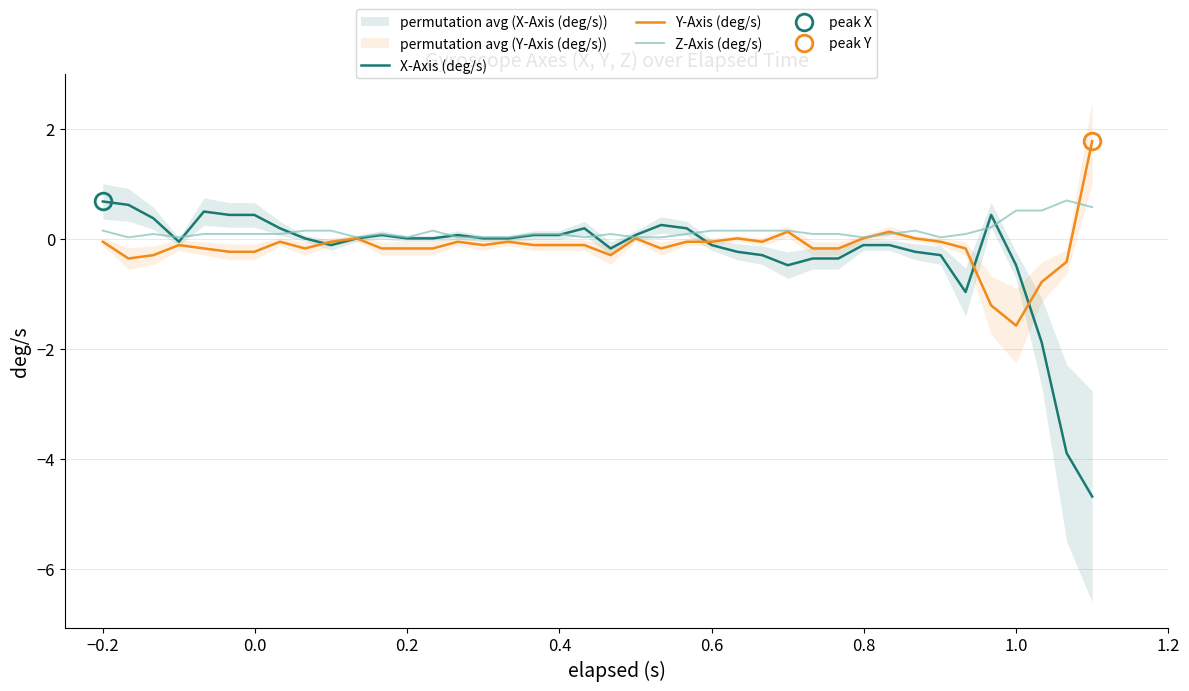

What is the lowest value of the X-Axis (deg/s) series?

-4.7